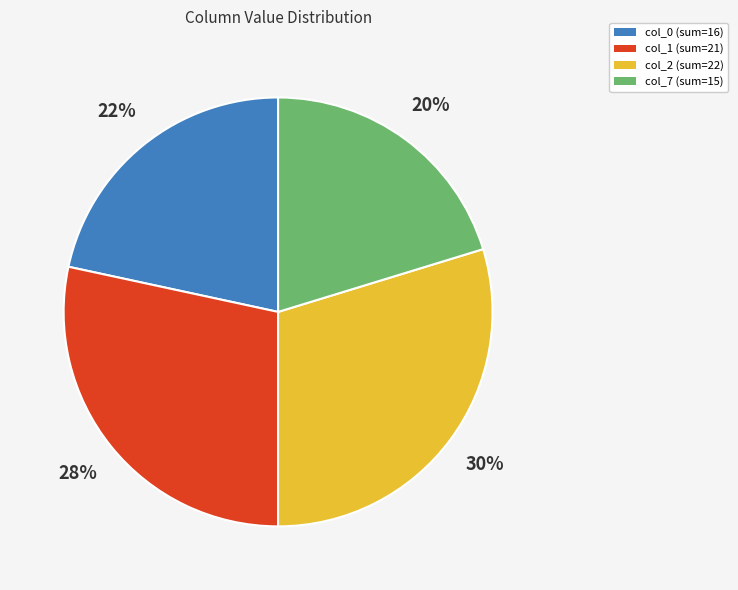

Is there a majority slice in this chart?

No